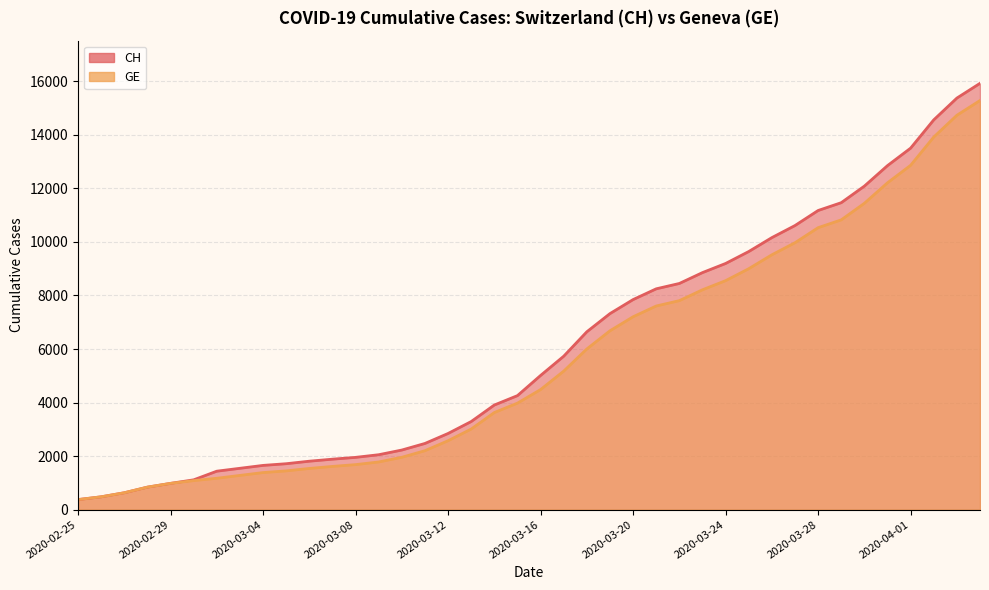

What is the minimum value shown in the chart?

375